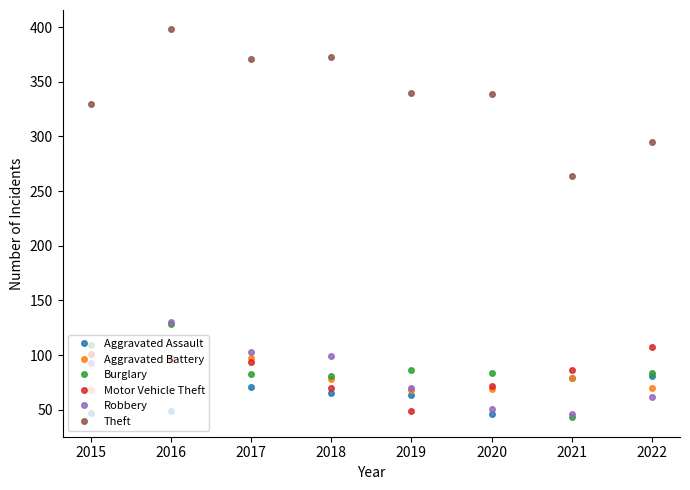

What is the sum of the Burglary values at 2017 and 2020?

167